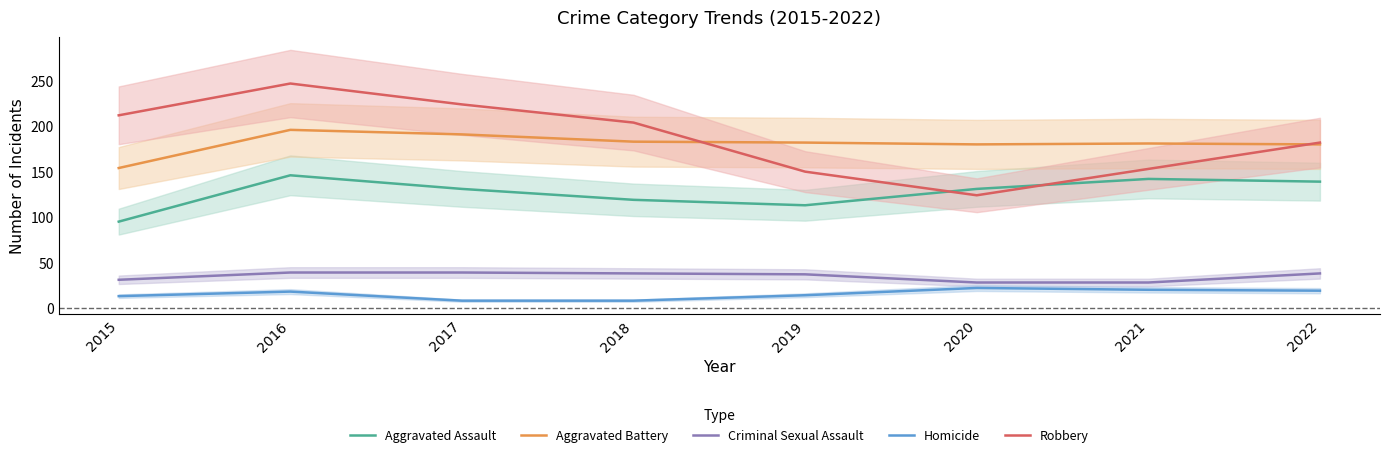

How many times do Aggravated Assault and Robbery cross each other?

2